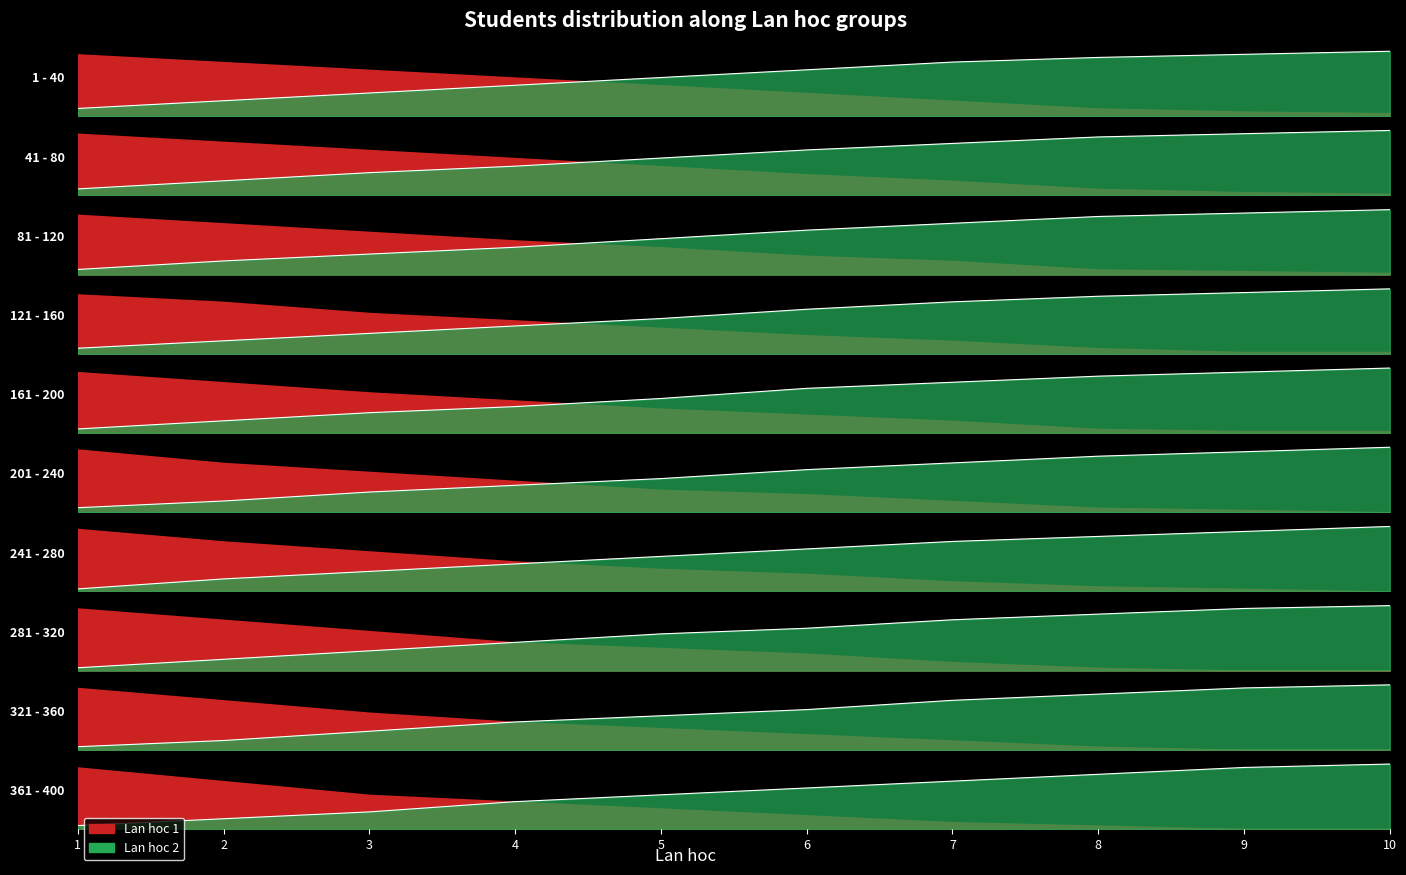

Where is Lan_hoc_1 nearest to the value 22?

5